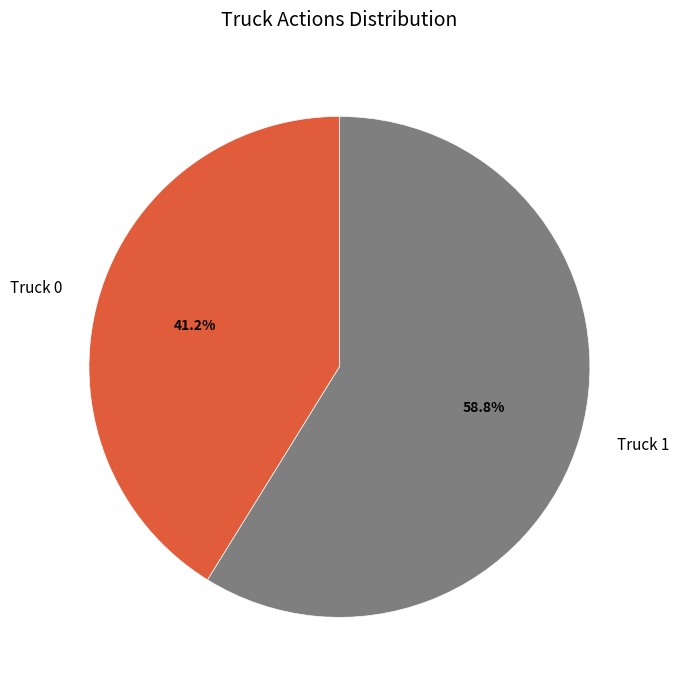

To the nearest percent, what portion does Truck 0 represent?

41%